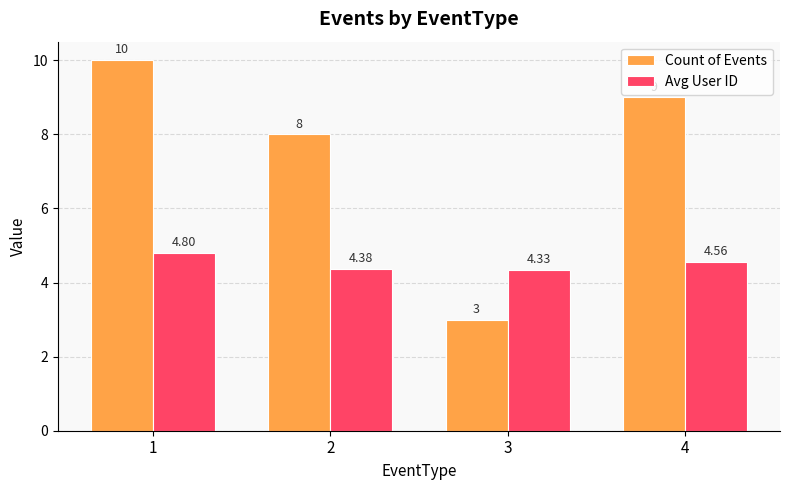

At how many categories does at least one series exceed 7?

3